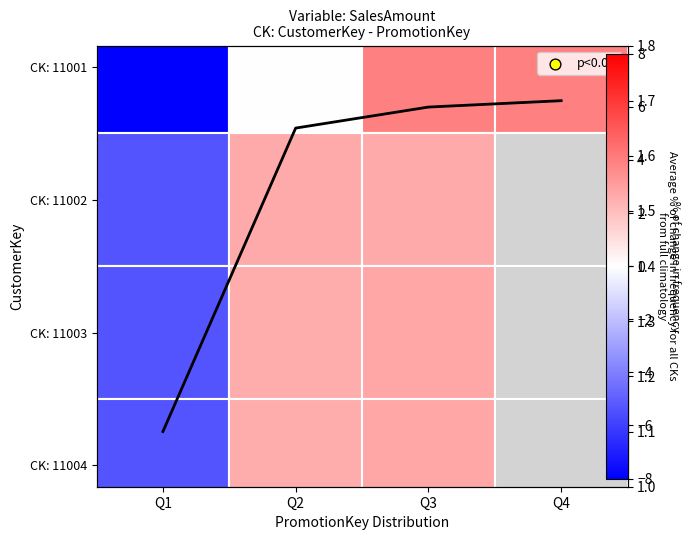

The value at Q4 is 1.7. True or false?

True